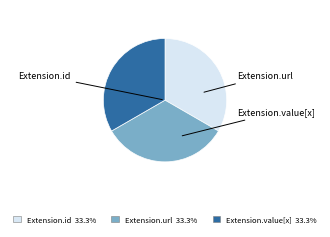

Does any single category account for the majority?

No